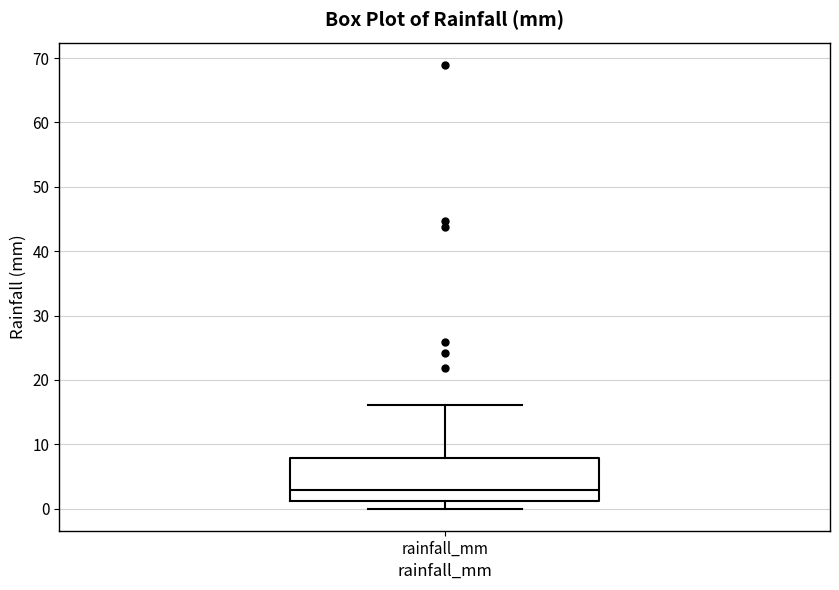

Where is the lower edge of the box for rainfall_mm on the y-axis? The values are not printed on the chart, so give them approximately, as read against the axis.

1